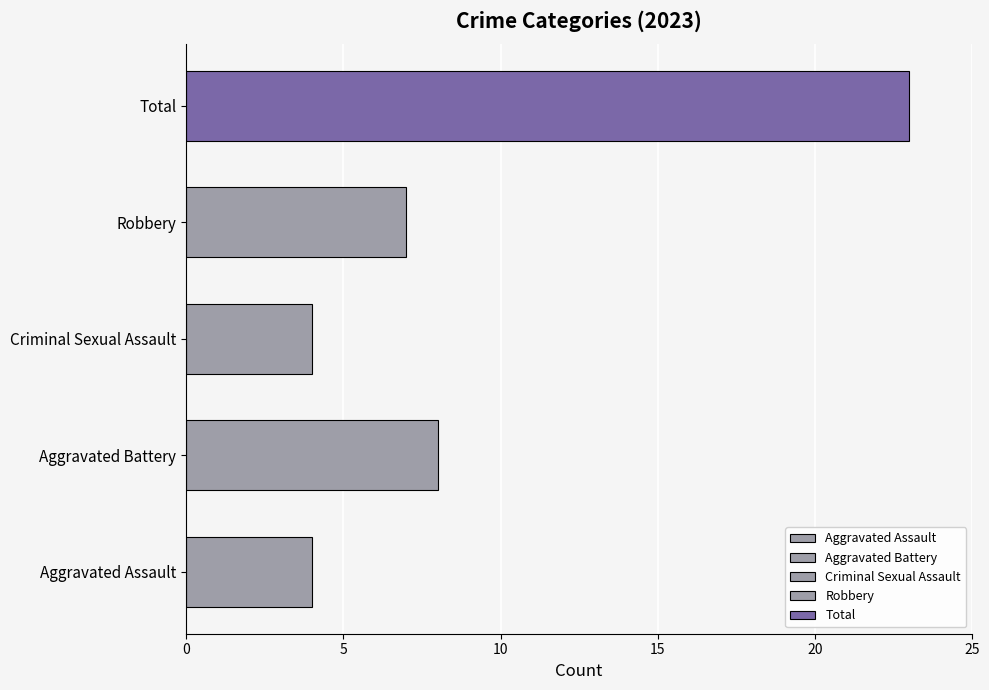

What are all the series names shown in the legend?

Aggravated Assault, Aggravated Battery, Criminal Sexual Assault, Robbery, Total